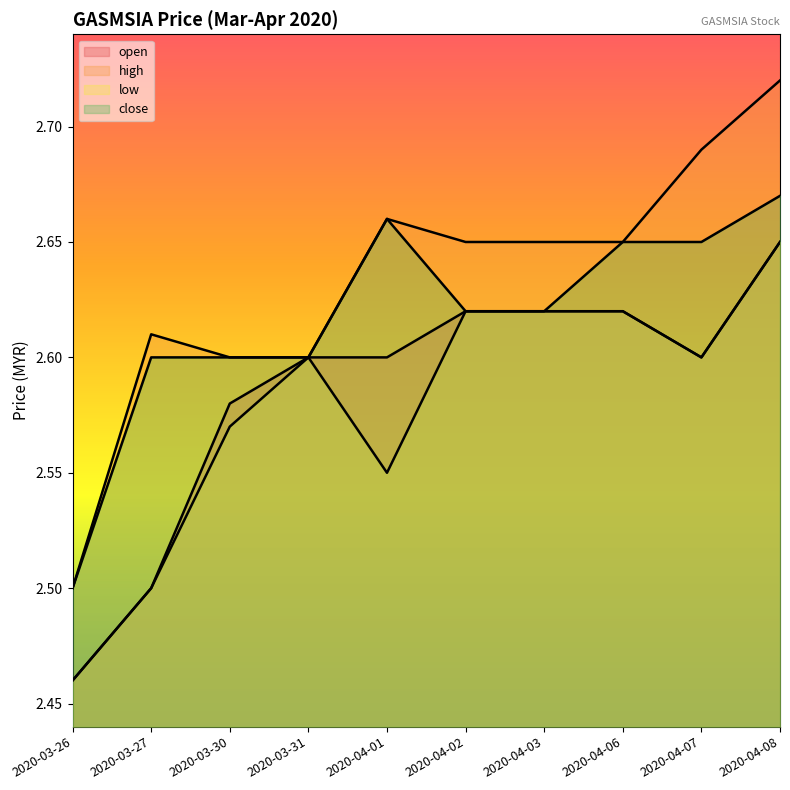

True or false: close and low intersect in this chart.

False